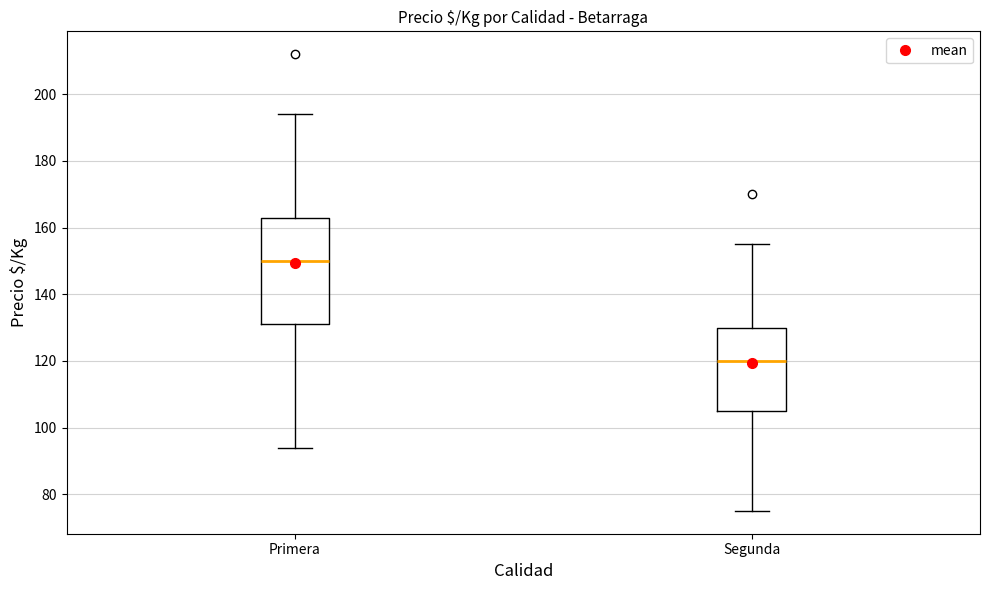

Reading left to right, transcribe this box plot: for each box, give where its median line is, the range the box spans, and where its two whiskers end, as read against the y-axis. The values are not printed on the chart, so give them approximately, as read against the axis.

Primera: median 150, box 132 to 164, whiskers 94 to 194
Segunda: median 120, box 106 to 130, whiskers 76 to 156